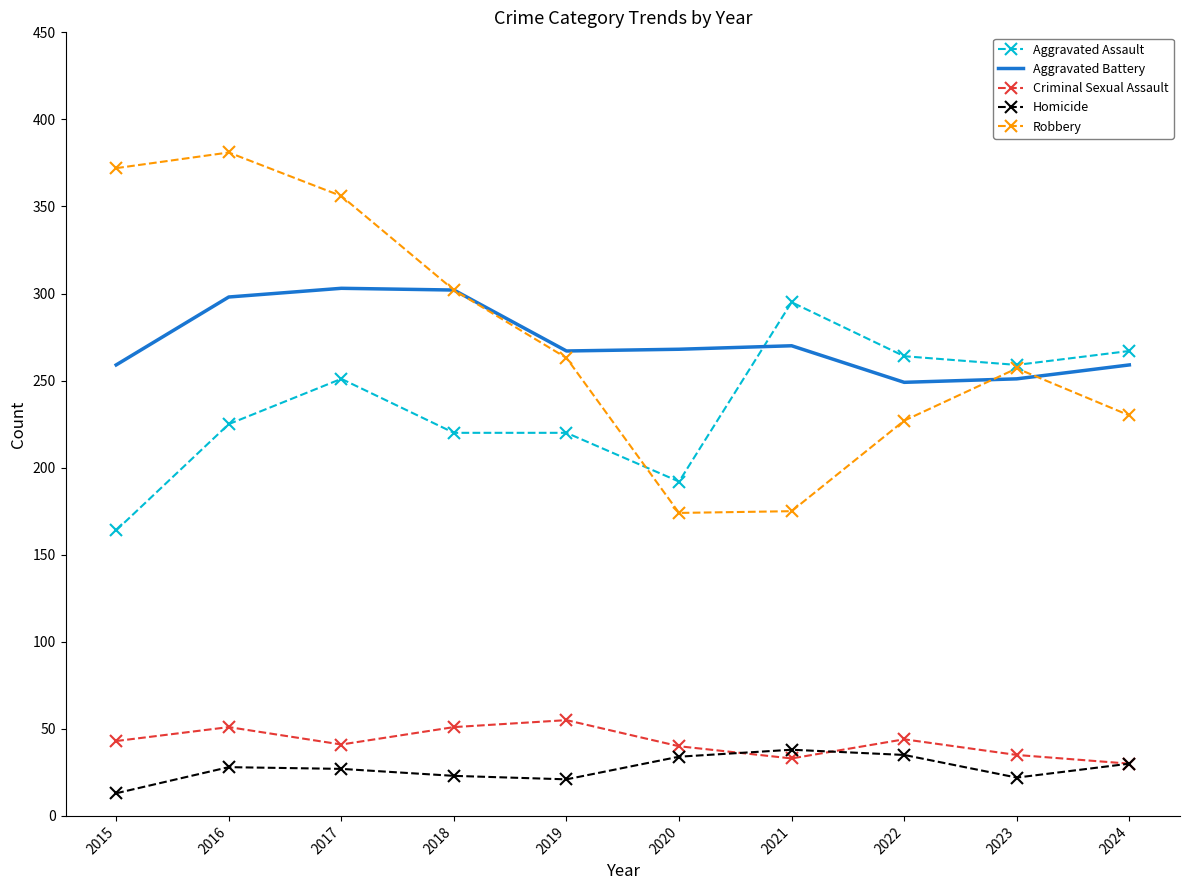

True or false: Homicide and Criminal Sexual Assault intersect in this chart.

True